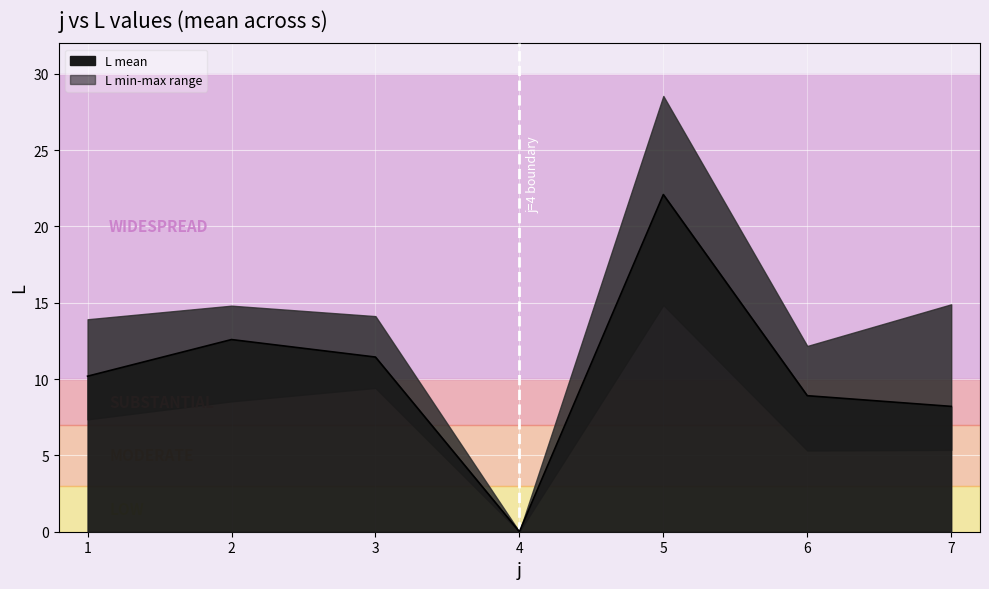

How many data points are above 10?

4